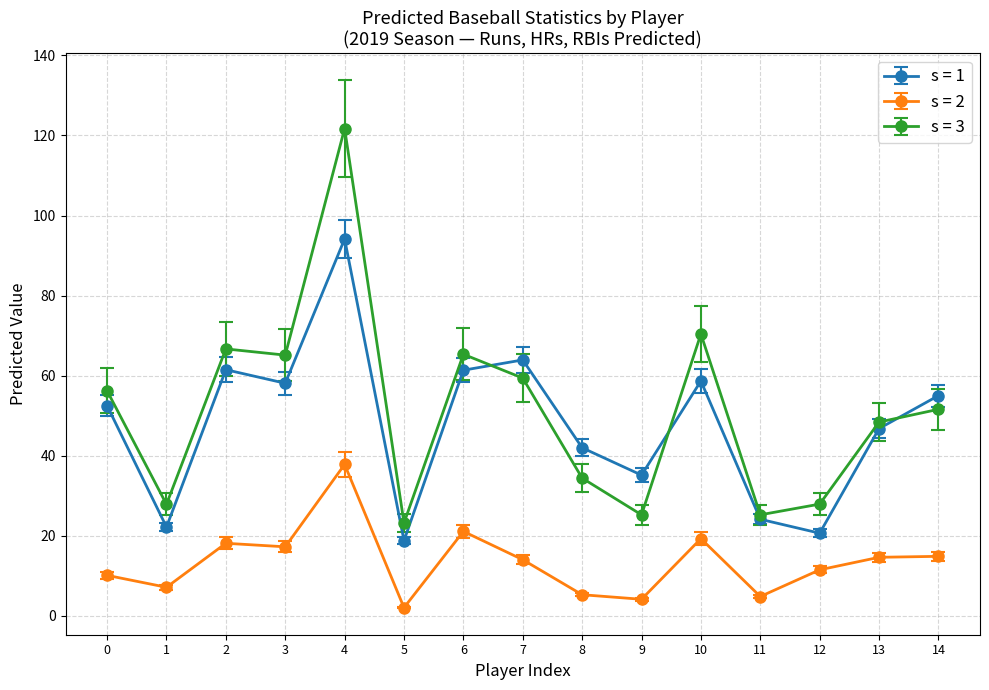

Which series changed the most between 9 and 13?

s = 3